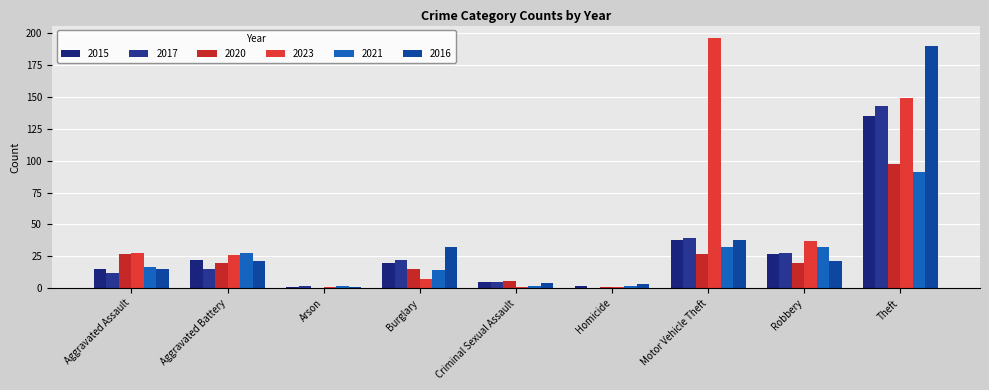

How many categories are shown in the chart?

9